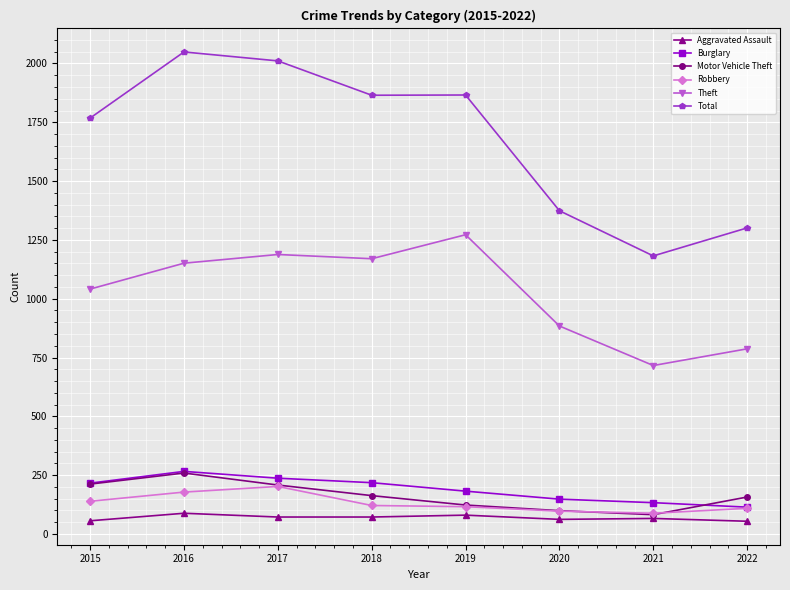

What is the sum of the Theft values at 2018 and 2017?

2358